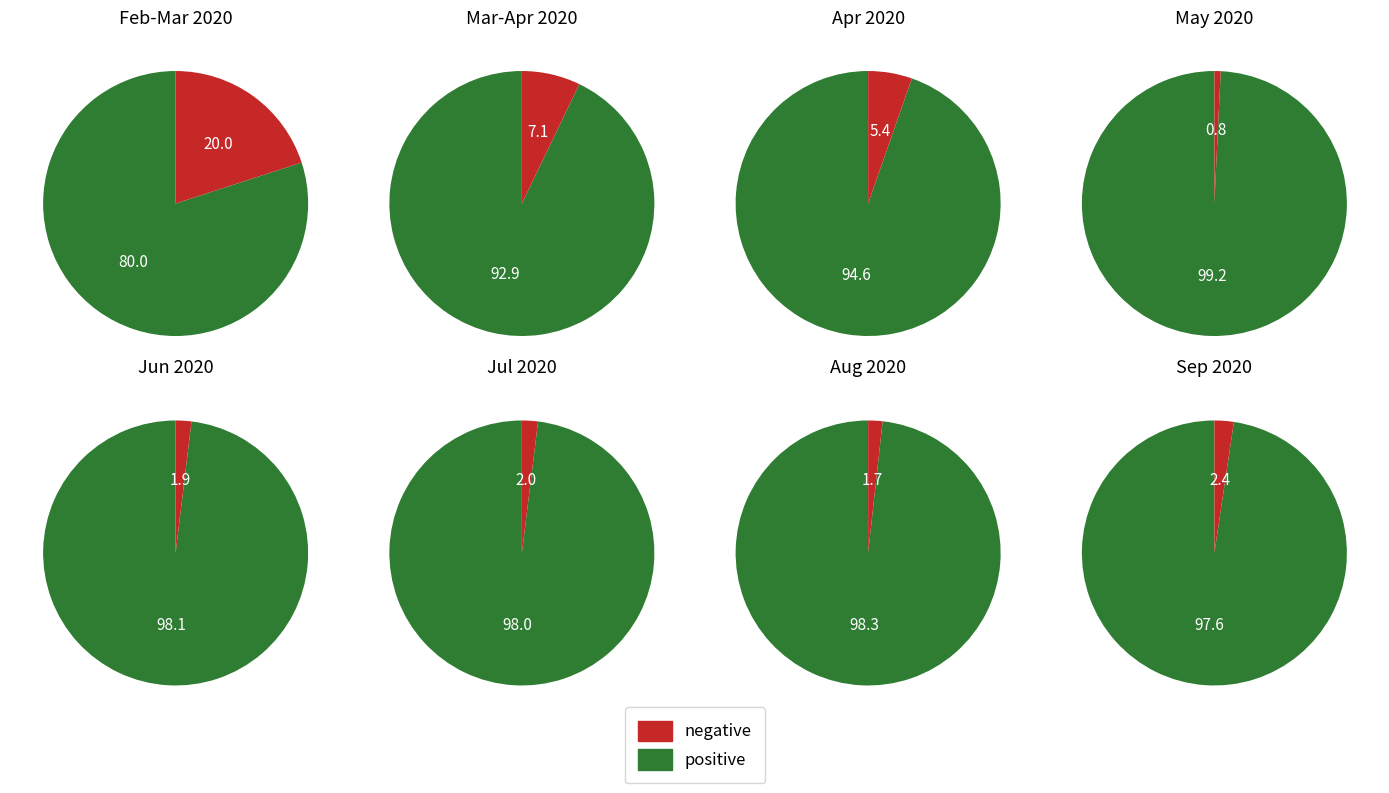

True or false: 2 accounts for 1% of the total.

False